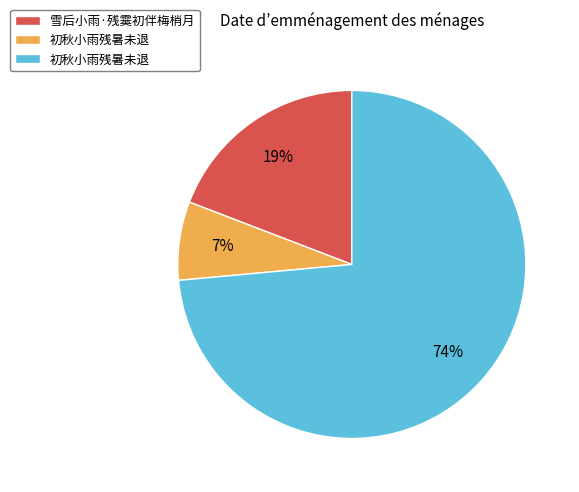

Is there a majority slice in this chart?

Yes